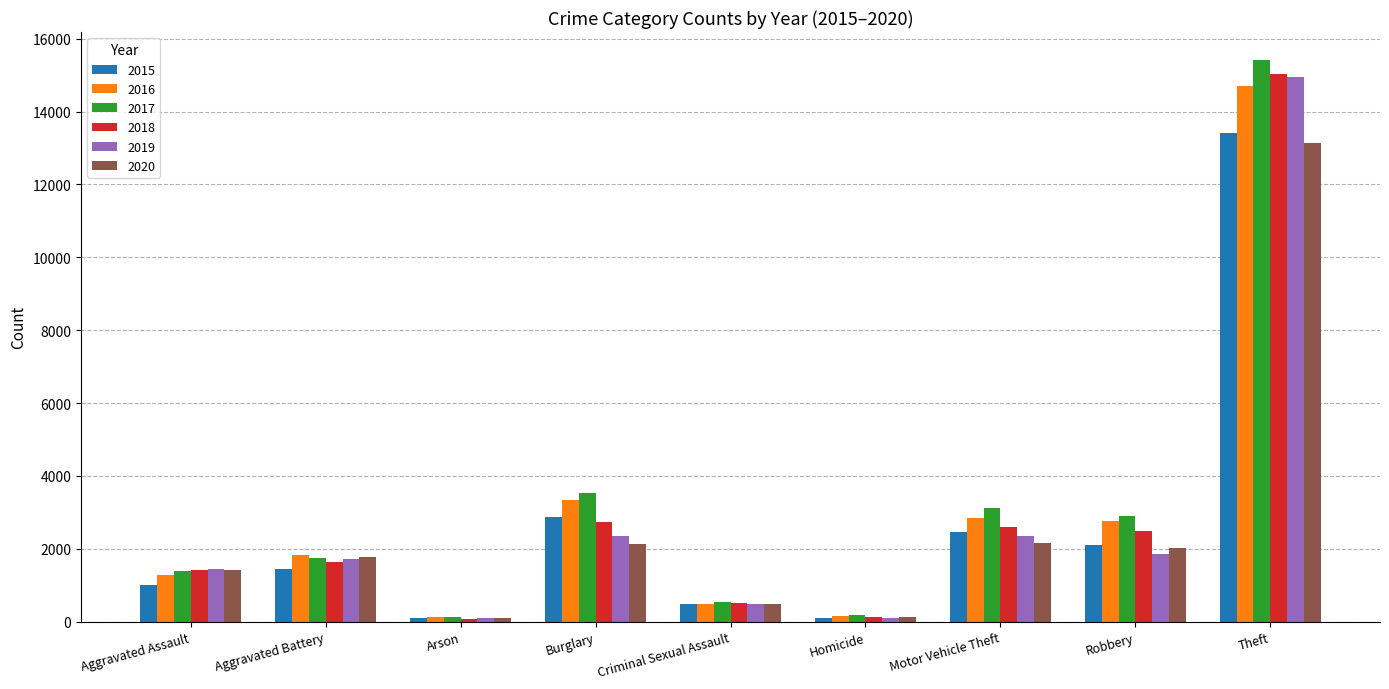

Is the value of 2019 at Criminal Sexual Assault greater than the value of 2018 at Arson?

Yes